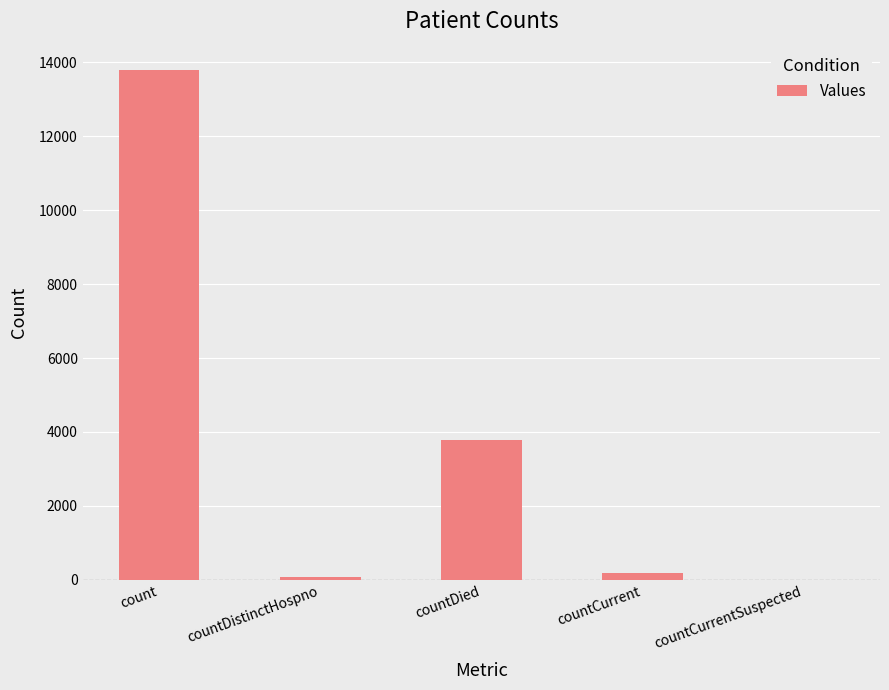

True or false: the data shows 13792 at count.

True